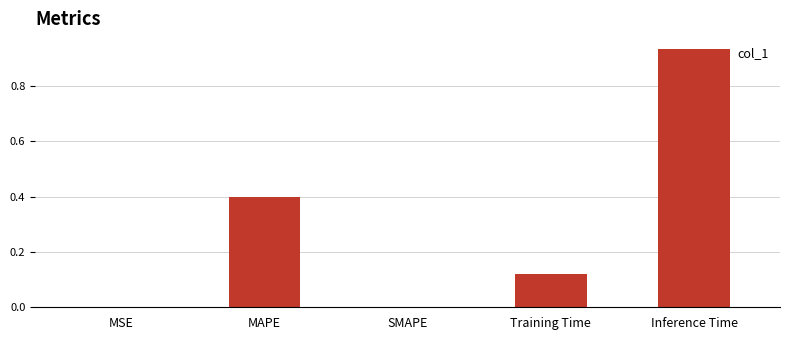

True or false: the data shows 0.2 at Inference Time.

False